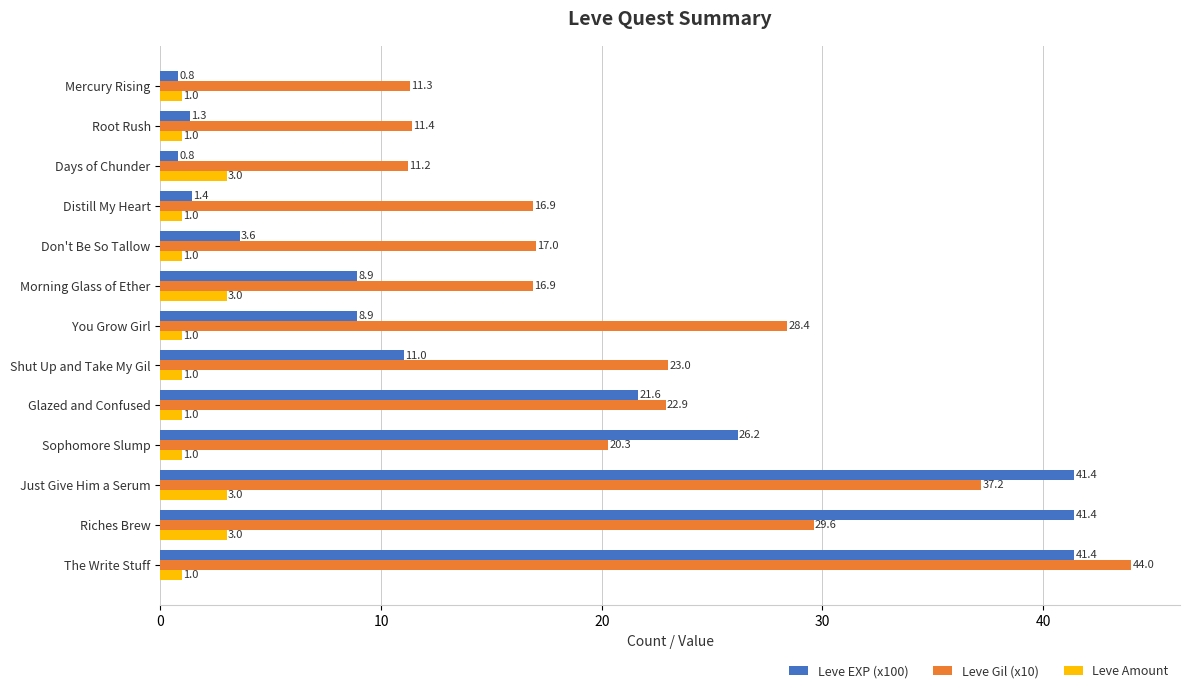

Rank the series by their maximum value, from highest to lowest.

Leve Gil (x10), Leve EXP (x100), Leve Amount